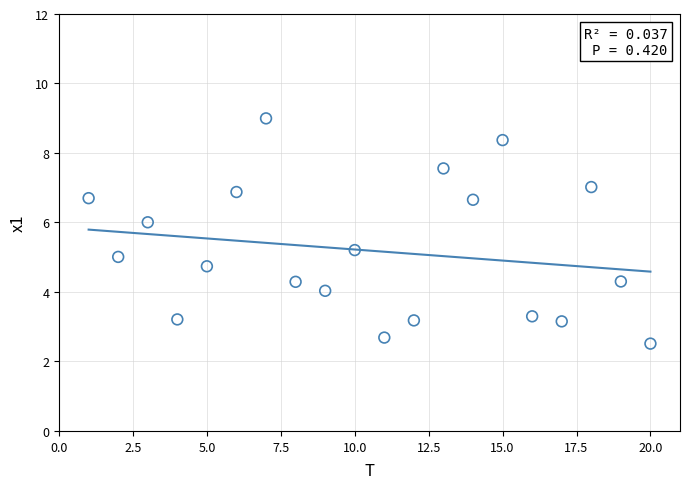

What is the range of Y values (max minus min)?

6.5